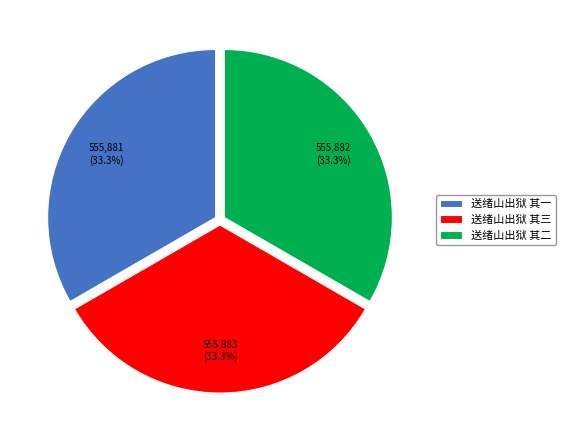

How many segments does this pie chart have?

3